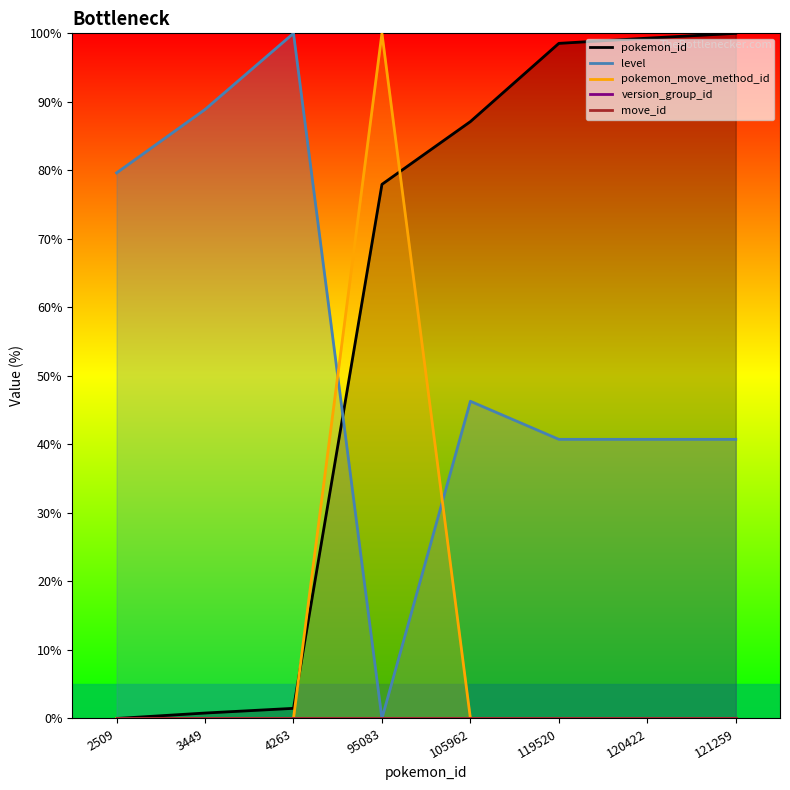

What is the difference between the maximum and minimum values in the level series?

100.0